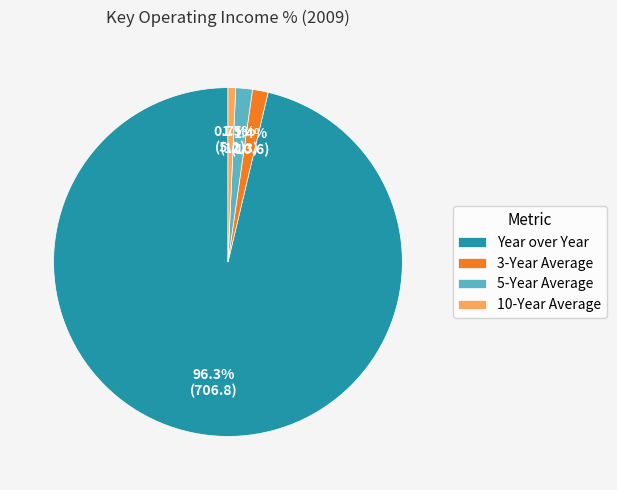

True or false: 10-Year Average accounts for 11% of the total.

False